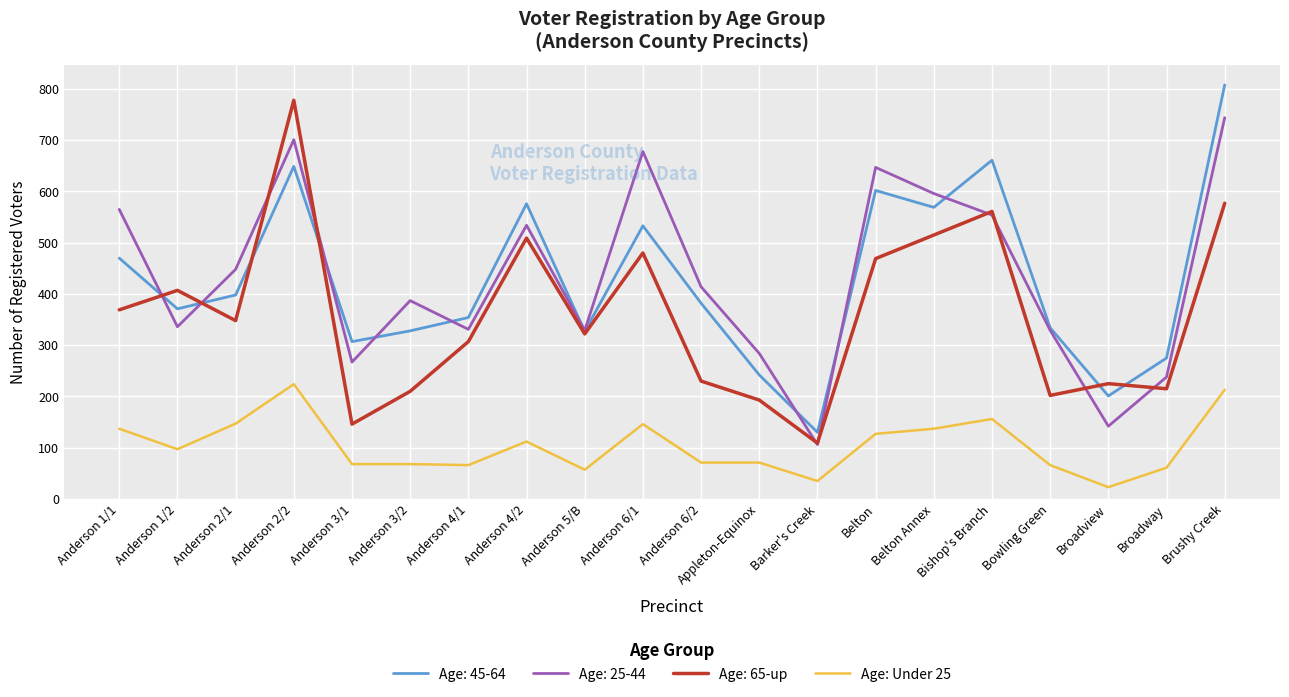

At Anderson 1/1, list the series in order from largest to smallest.

Age: 25-44, Age: 45-64, Age: 65-up, Age: Under 25